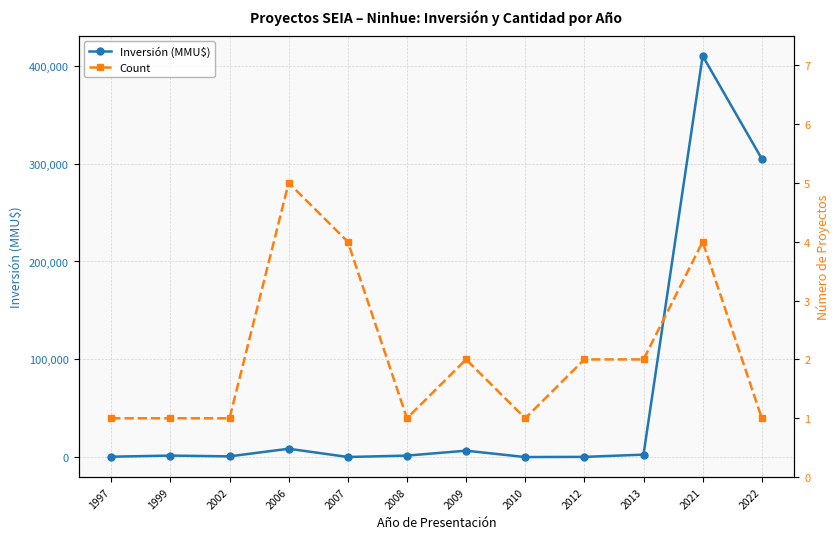

Where is Count nearest to the value 3?

2007